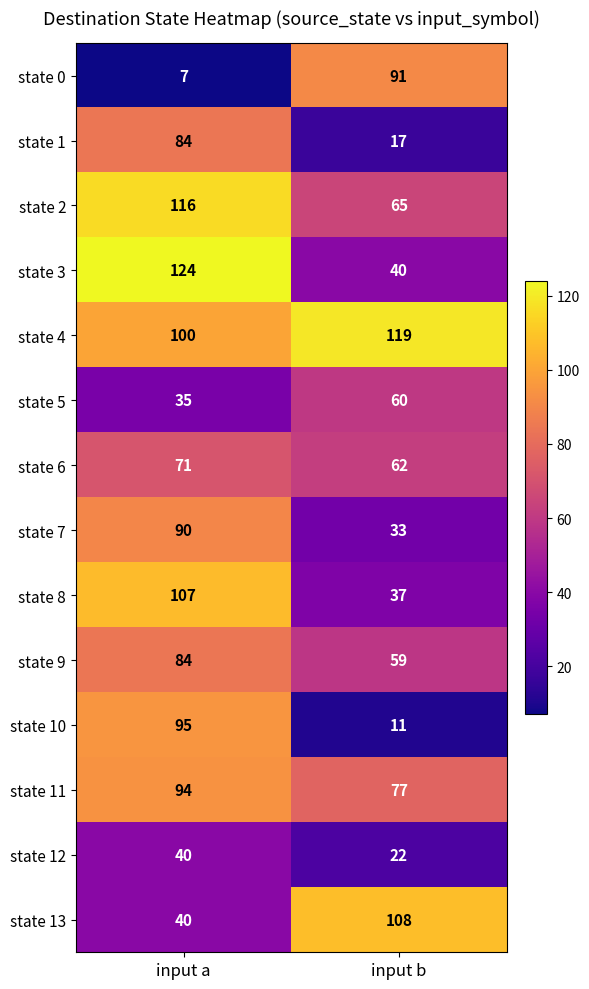

At input b, list the series in order from smallest to largest.

state 10, state 1, state 12, state 7, state 8, state 3, state 9, state 5, state 6, state 2, state 11, state 0, state 13, state 4